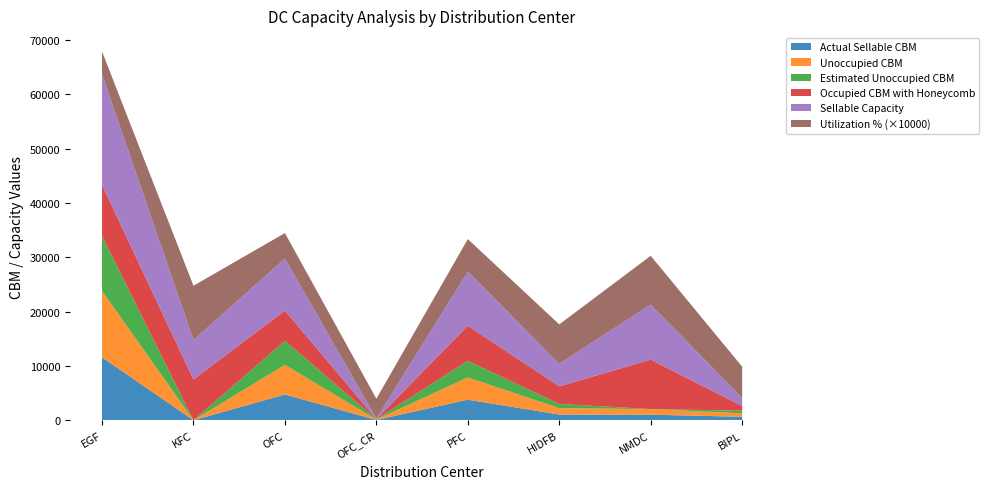

Reading left to right, what are all the values shown in this chart?

Utilization %: EGF=0.4	KFC=1.0	OFC=0.5	OFC_CR=0.4	PFC=0.6	HIDFB=0.7	NMDC=0.9	BIPL=0.6
Actual Sellable CBM: EGF=11596.3	KFC=0.0	OFC=4741.3	OFC_CR=60.6	PFC=3786.9	HIDFB=1056.2	NMDC=1024.0	BIPL=639.0
Unoccupied CBM: EGF=12226.3	KFC=0.0	OFC=5462.3	OFC_CR=63.6	PFC=4094.4	HIDFB=1185.2	NMDC=1024.0	BIPL=639.0
Estimated Unoccupied CBM: EGF=10126.3	KFC=0.0	OFC=4432.3	OFC_CR=53.6	PFC=3069.4	HIDFB=755.2	NMDC=10.9	BIPL=489.0
Occupied CBM with Honeycomb: EGF=9403.7	KFC=7500.0	OFC=5558.7	OFC_CR=39.4	PFC=6463.1	HIDFB=3243.8	NMDC=9107.0	BIPL=861.0
Sellable Capacity: EGF=20370.0	KFC=7275.0	OFC=9579.0	OFC_CR=97.0	PFC=9942.5	HIDFB=4171.0	NMDC=10131.0	BIPL=1500.0